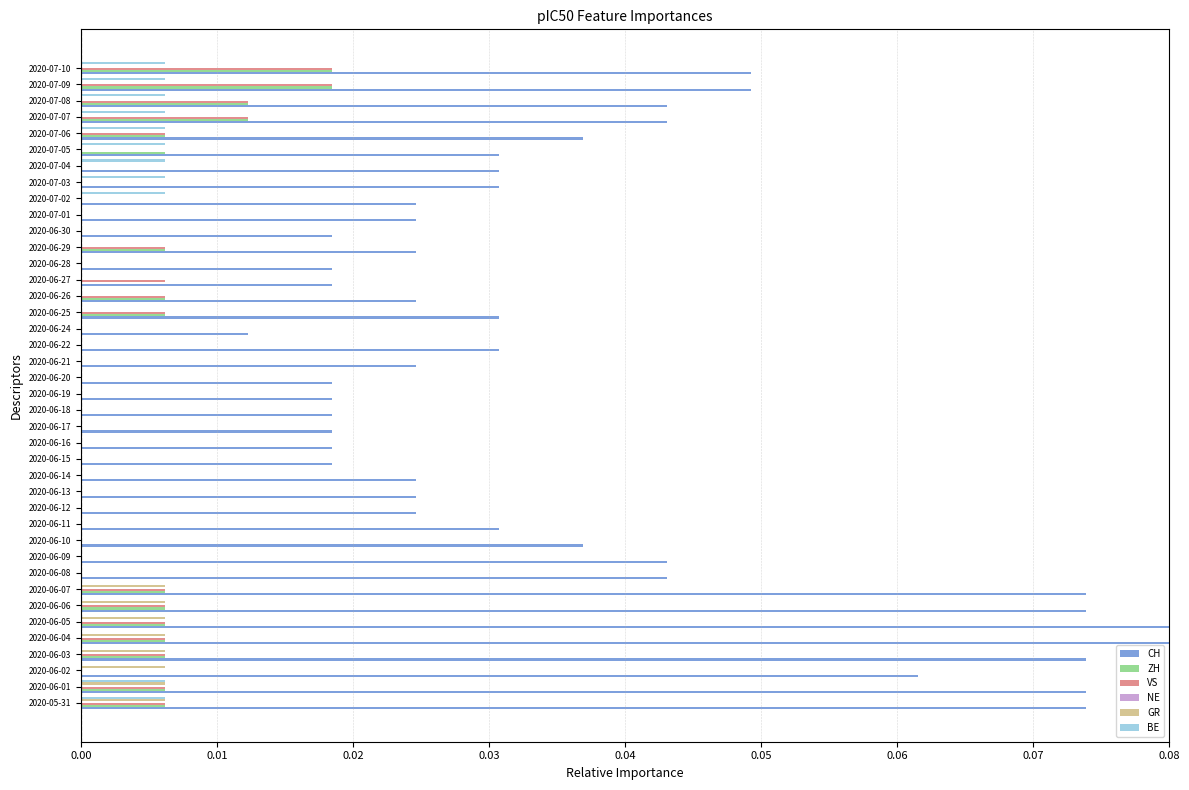

Between 2020-05-31 and 2020-06-09, which series saw the biggest shift?

CH